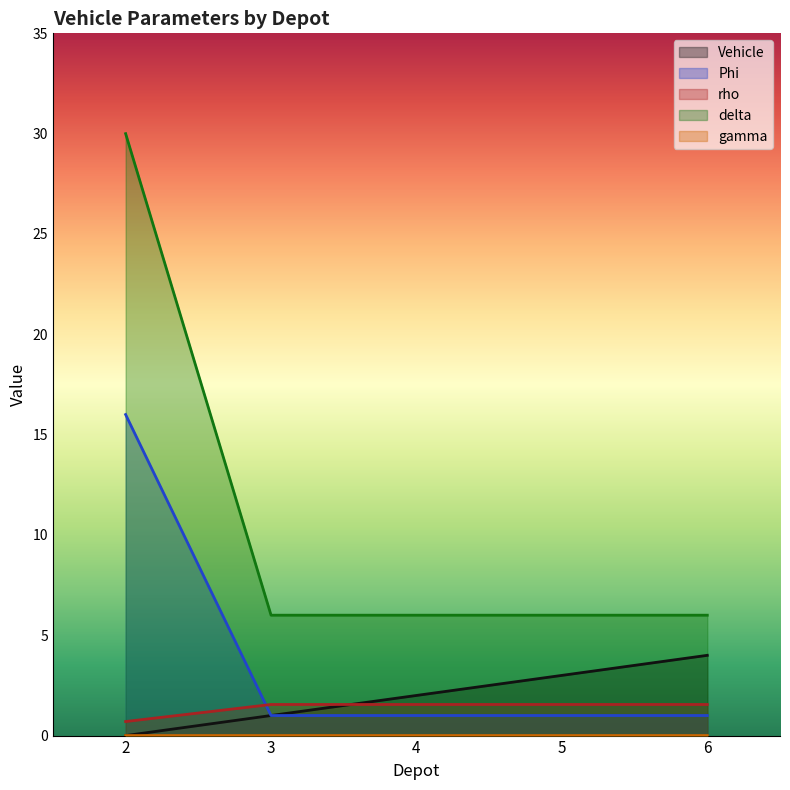

At which category is the sum across all series the highest?

2